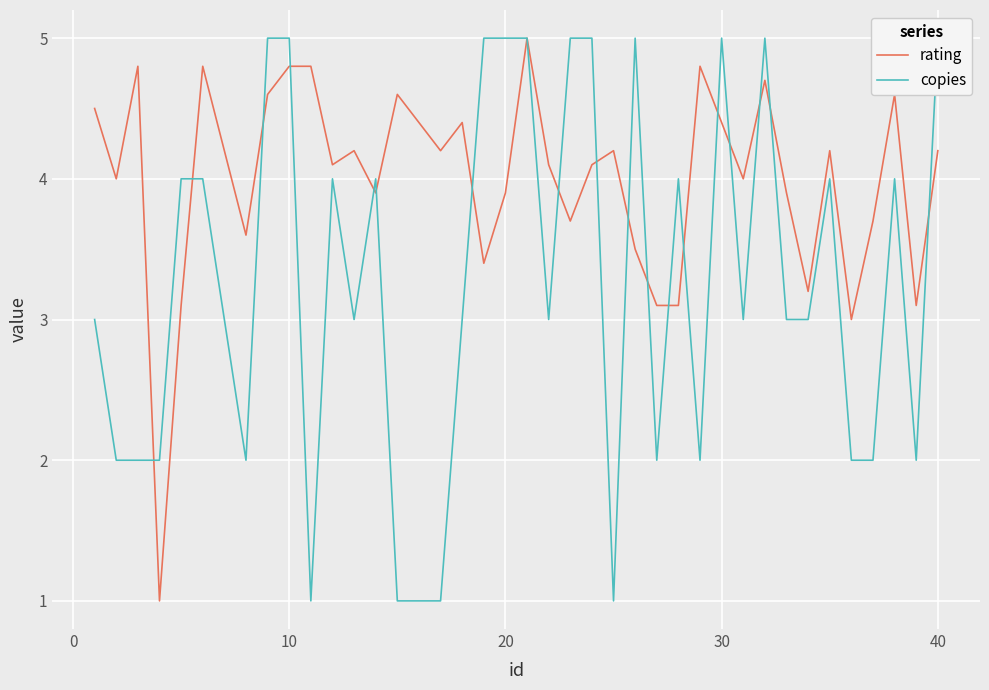

What is the lowest value of the rating series?

1.0